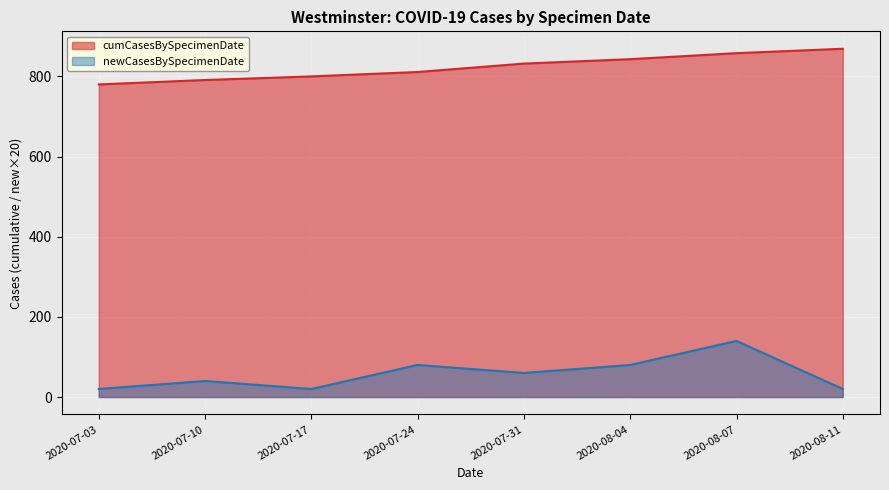

True or false: cumCasesBySpecimenDate has a value of 1026 at 2020-06-26.

False